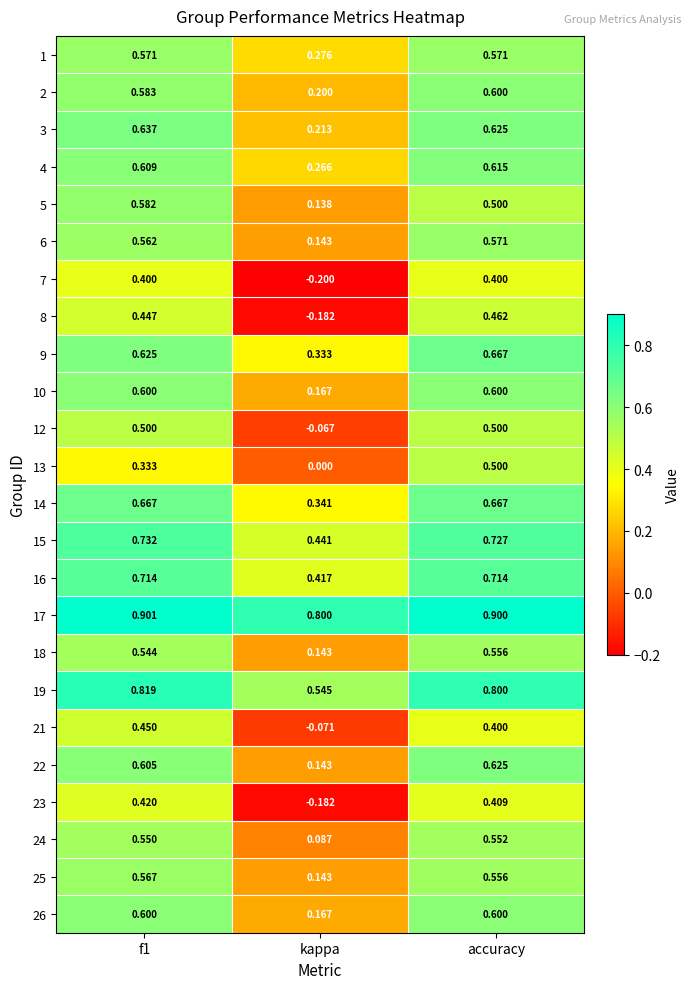

At which category is the sum across all series the highest?

accuracy